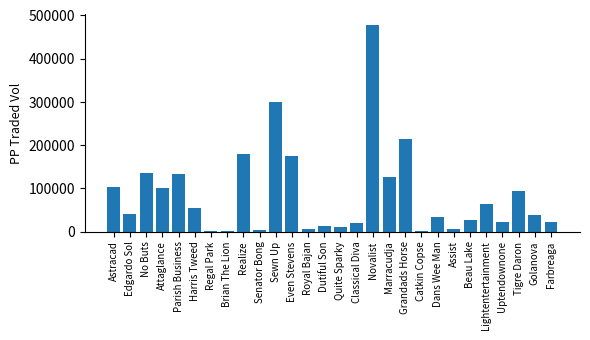

What is the ratio of the value at Classical Diva to the value at Assist?

4.4